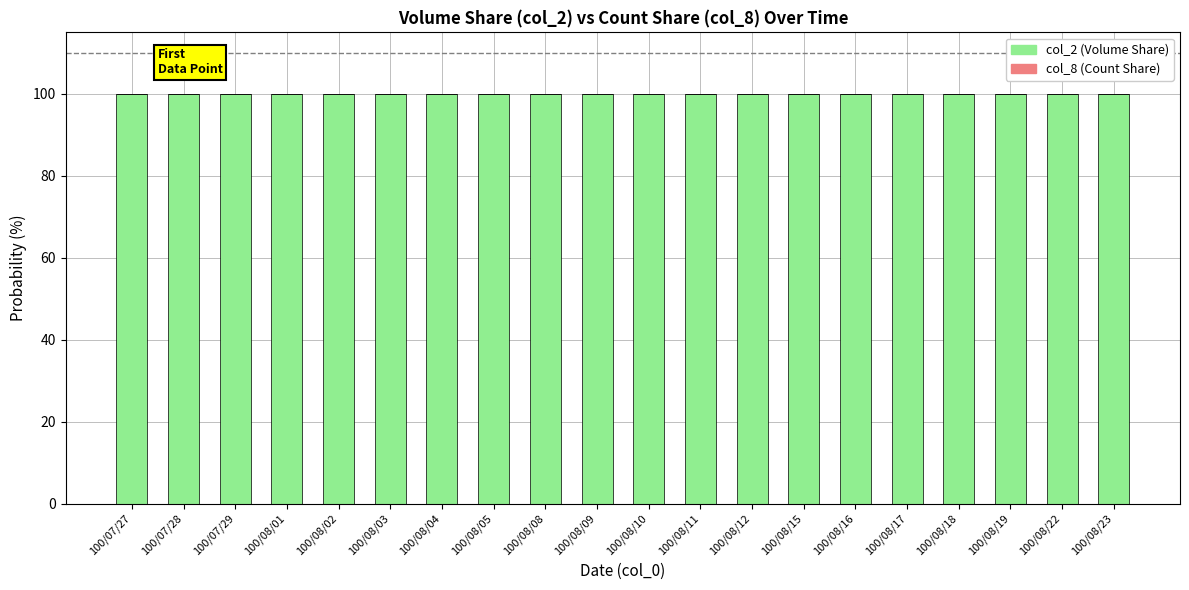

The col_2 (Volume Share) series shows 100.0 at 100/07/27. True or false?

True